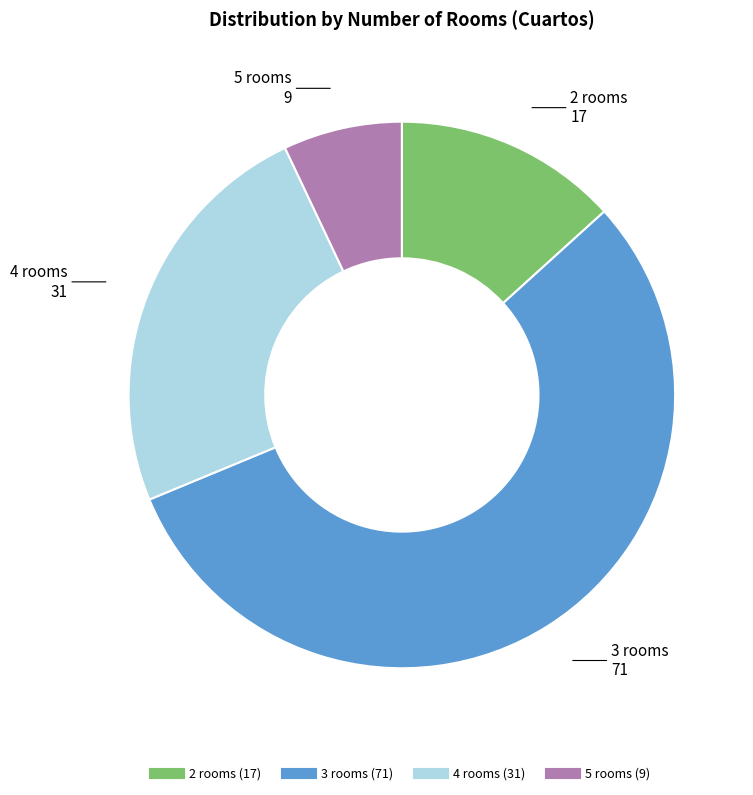

Which slice is the smallest?

5